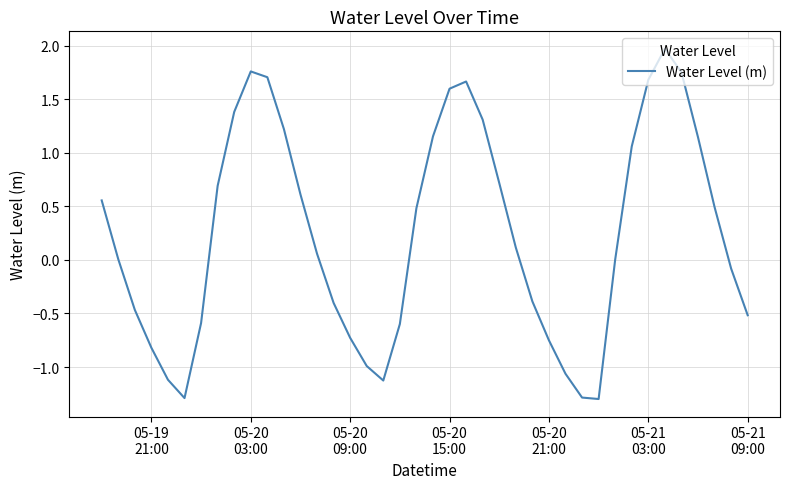

What is the difference between the maximum and minimum values?

3.3